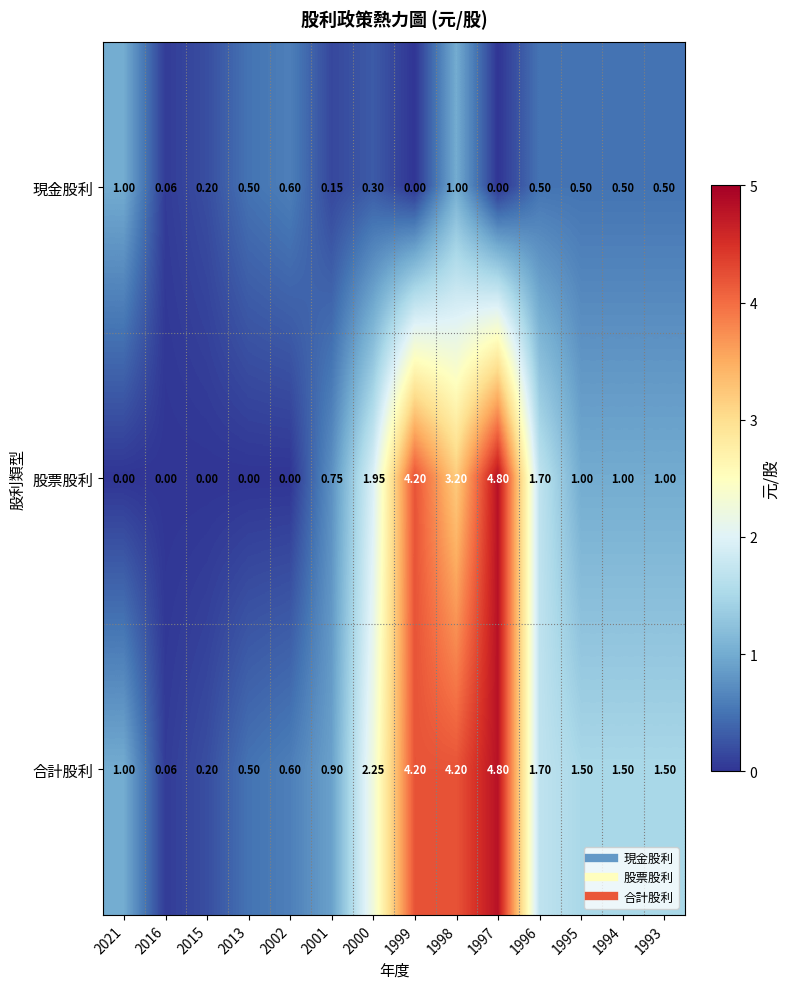

Which series has the largest range (max minus min)?

股票股利